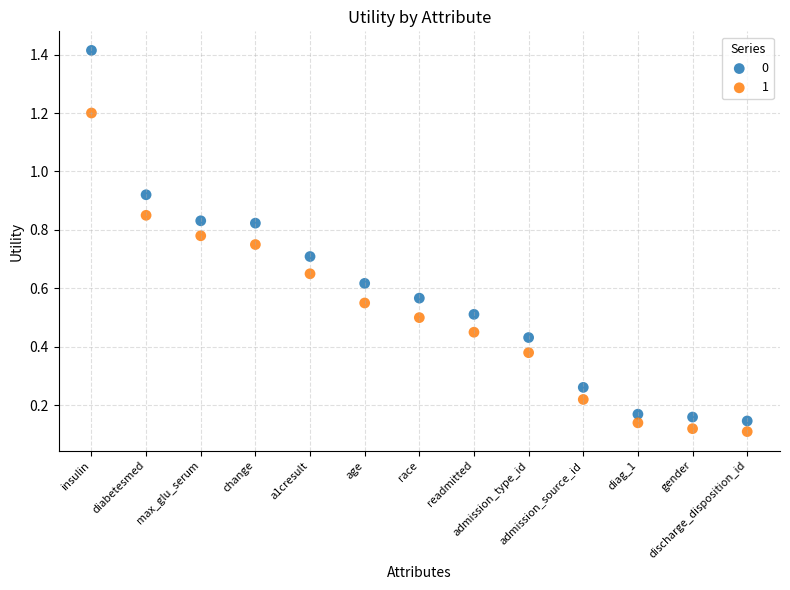

What are all the series names shown in the legend?

0, 1